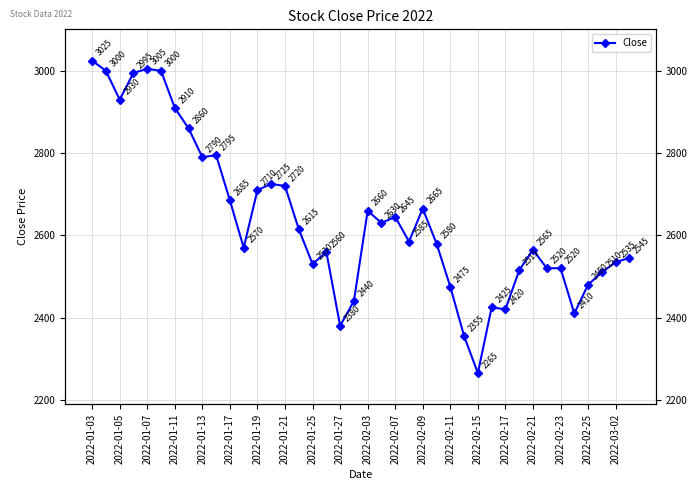

What position from the left is 2022-01-21?

8